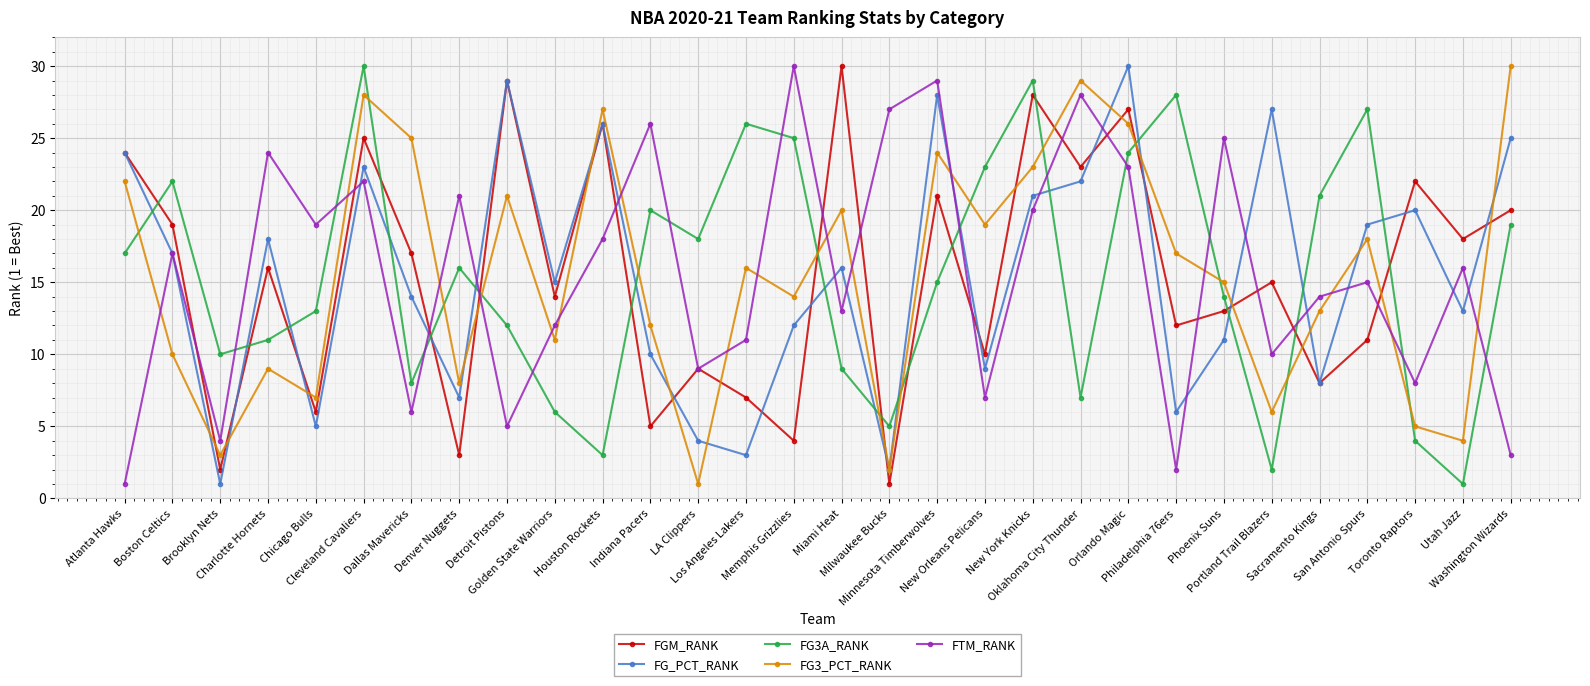

Is it true that FG3A_RANK equals 28 at Washington Wizards?

False